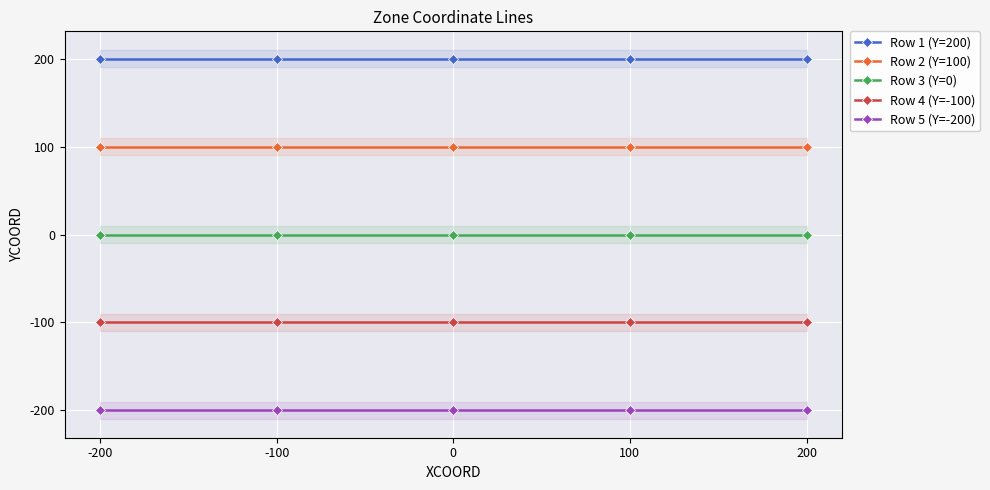

True or false: Row 2 (Y=100) and Row 5 (Y=-200) intersect in this chart.

False